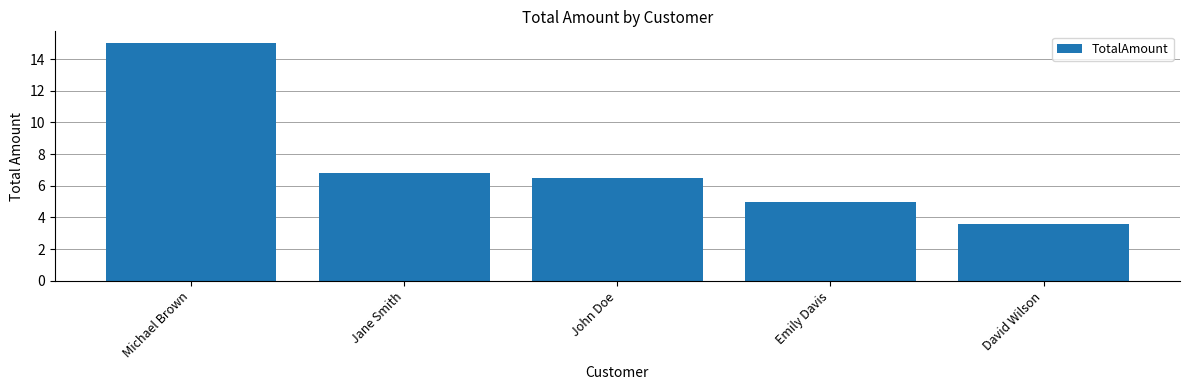

How many series are shown in this chart?

1